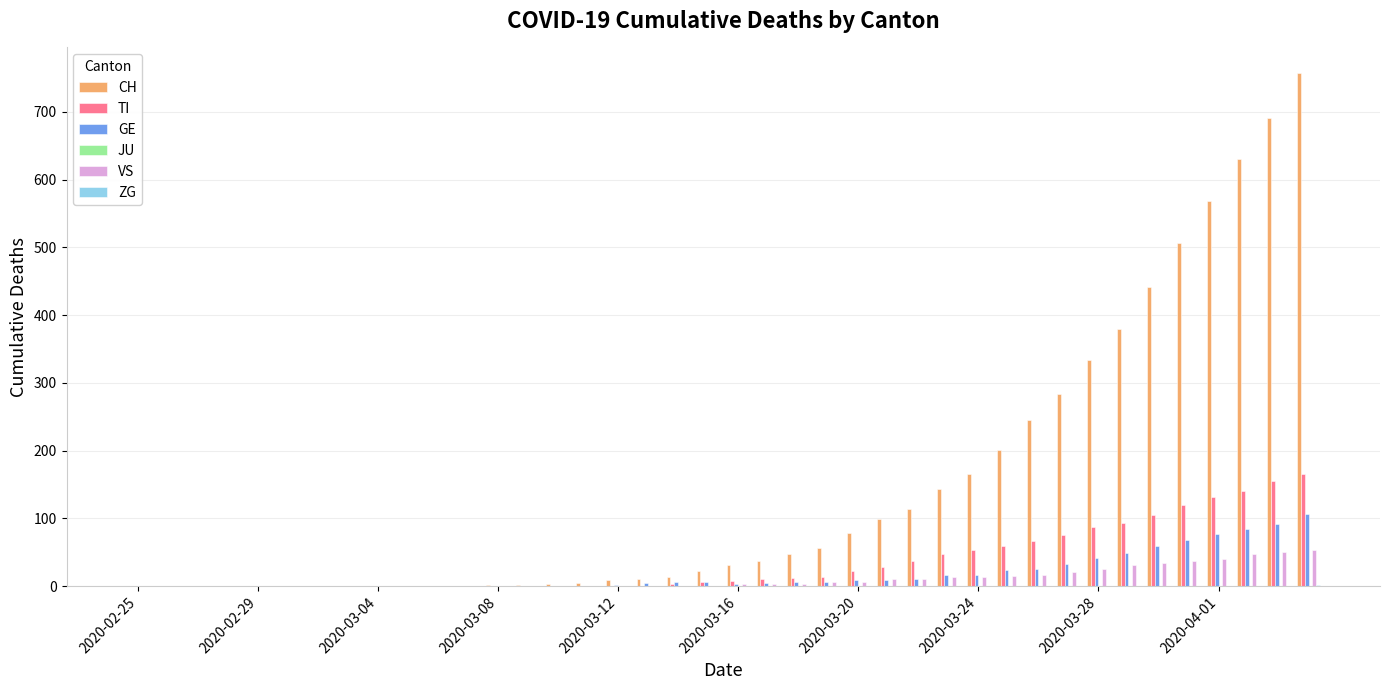

What is the maximum value shown in the chart?

757